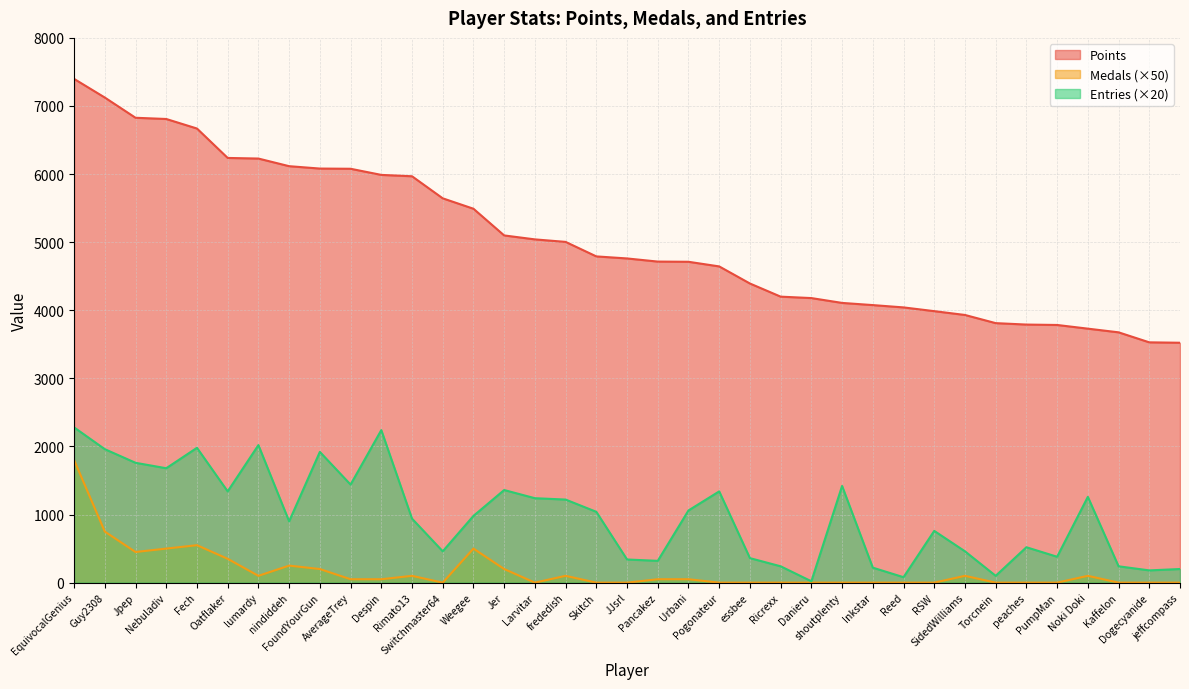

What is the spread (max minus min) of values at Jer?

4899